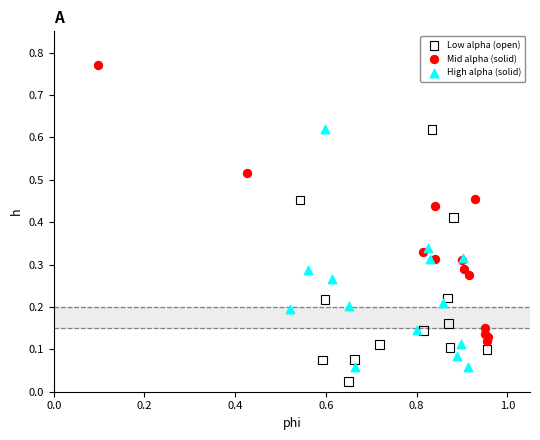

Which series has the largest Y range (max minus min)?

Mid alpha (solid)